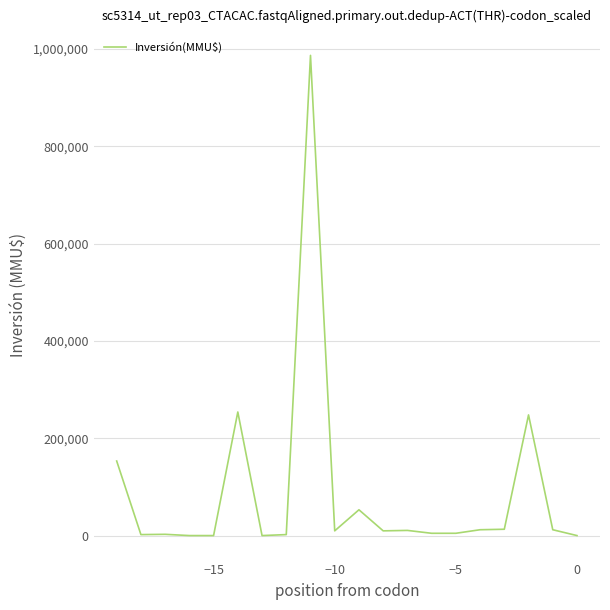

What is the maximum value shown in the chart?

987000